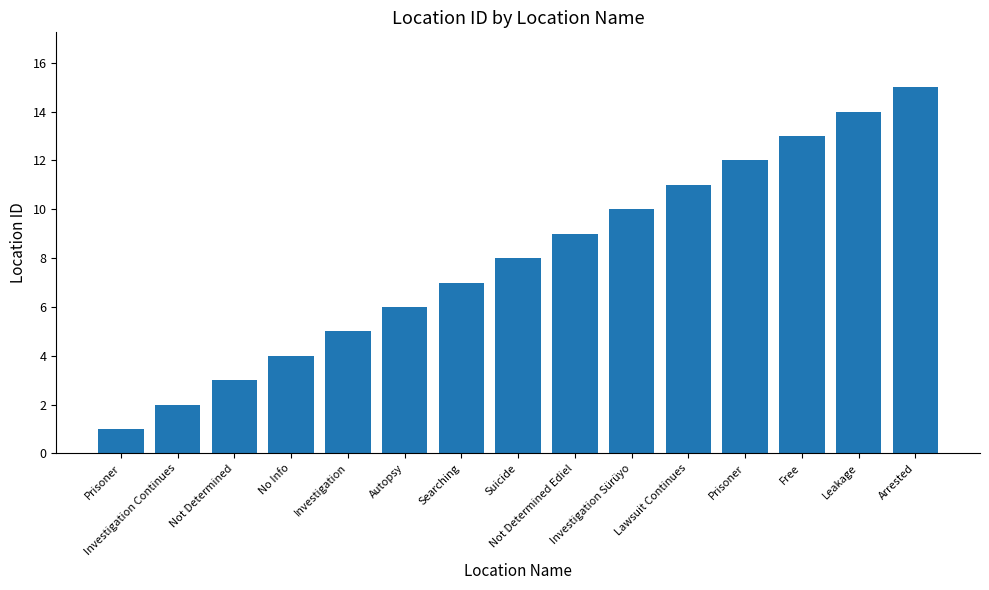

Reading left to right, list all the values displayed in this chart.

Prisoner=1	Investigation Continues=2	Not Determined=3	No Info=4	Investigation=5	Autopsy=6	Searching=7	Suicide=8	Not Determined Ediel=9	Investigation Sürüyo=10	Lawsuit Continues=11	Prisoner=12	Free=13	Leakage=14	Arrested=15